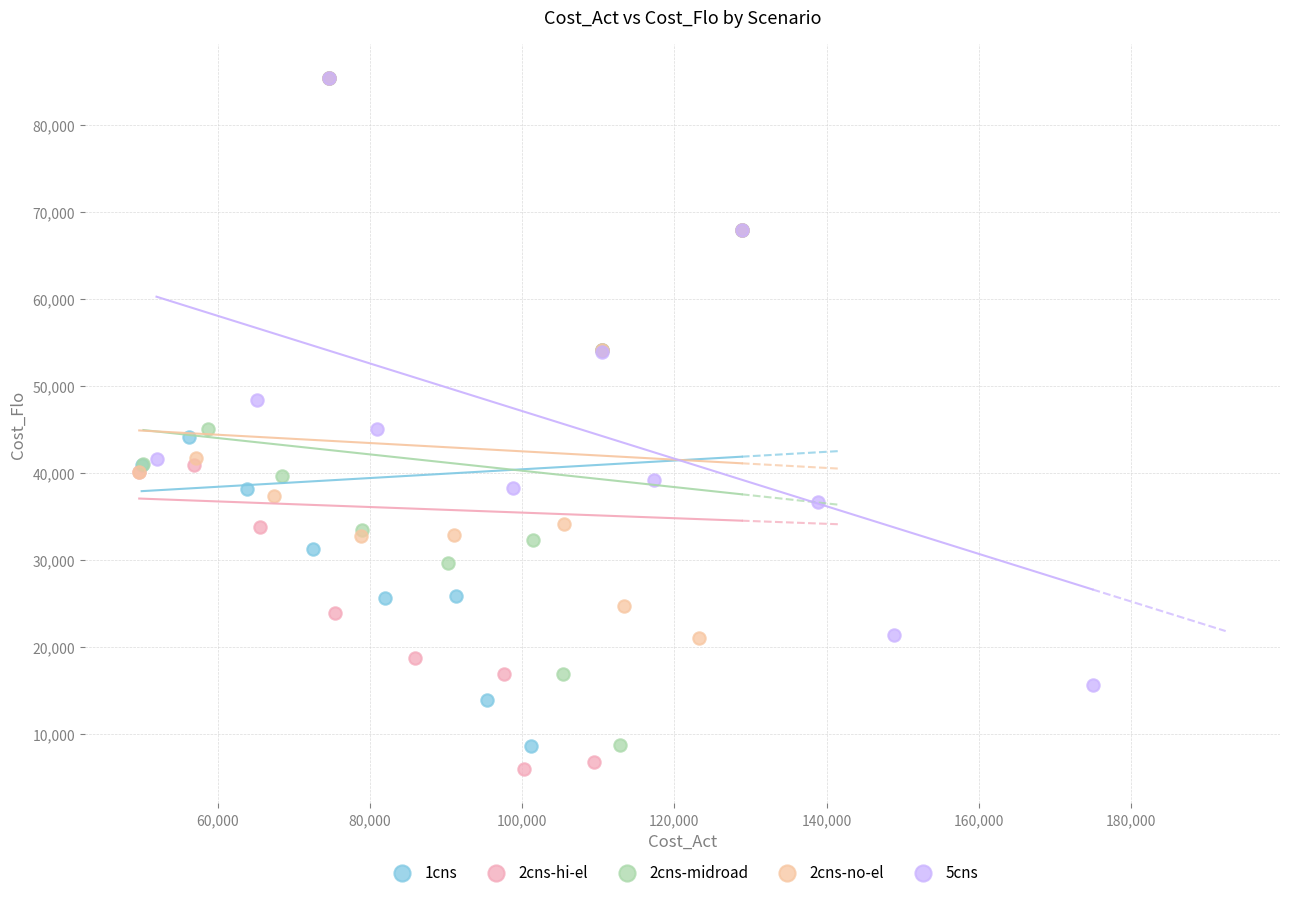

Which series has the widest spread of Y values?

2cns-hi-el